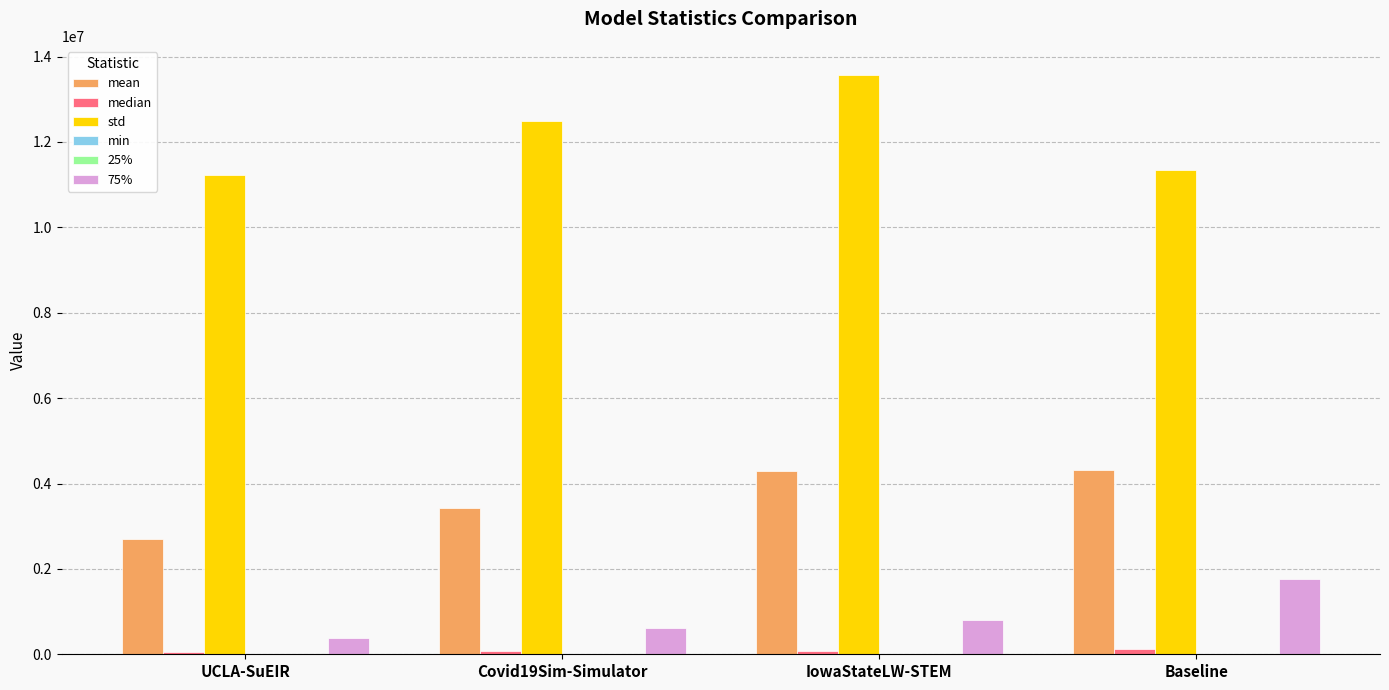

Is the value of std at UCLA-SuEIR greater than the value of mean at Baseline?

Yes